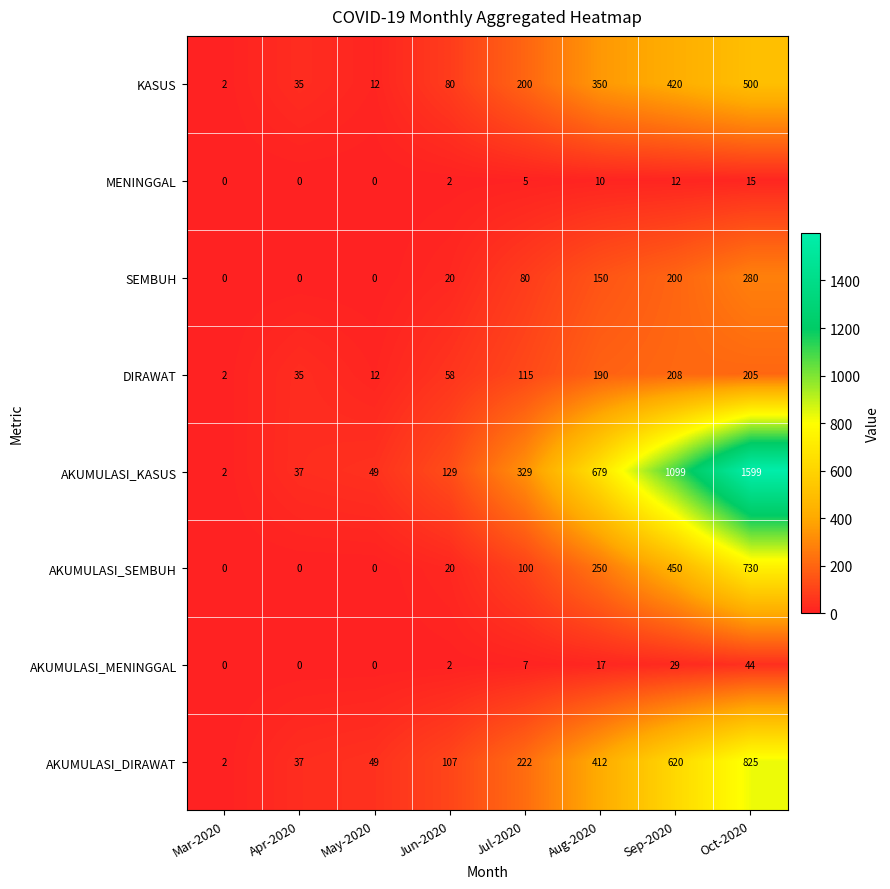

Which label corresponds to the largest value in the chart?

Oct-2020